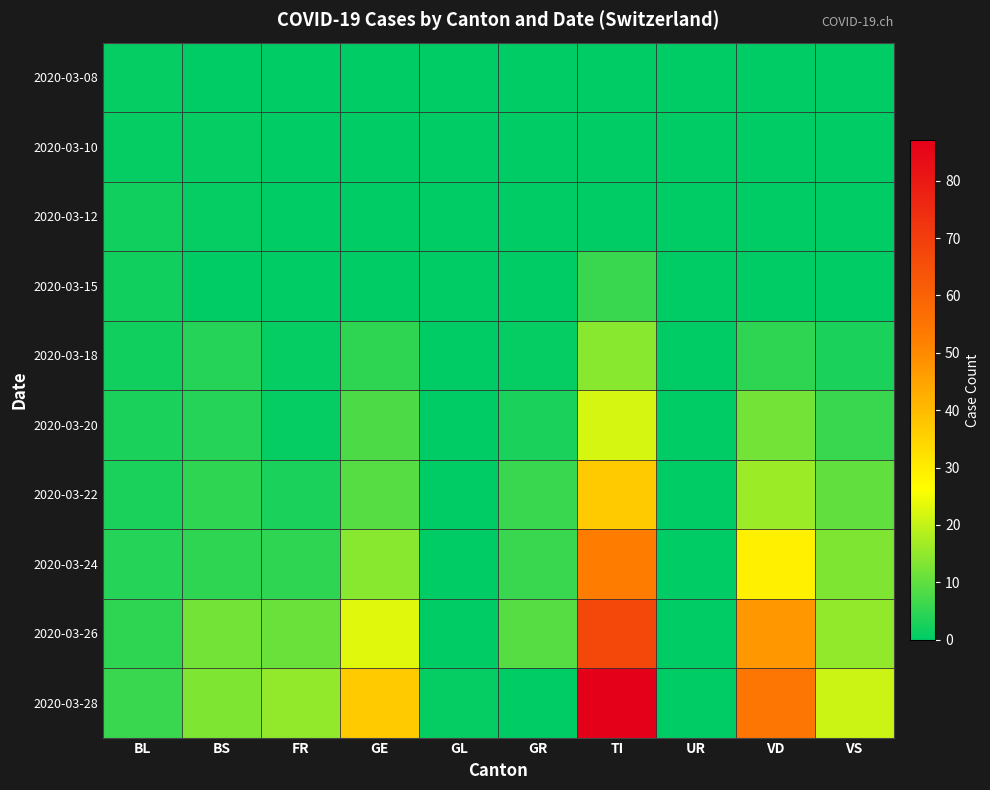

At which category is the sum across all series the highest?

TI